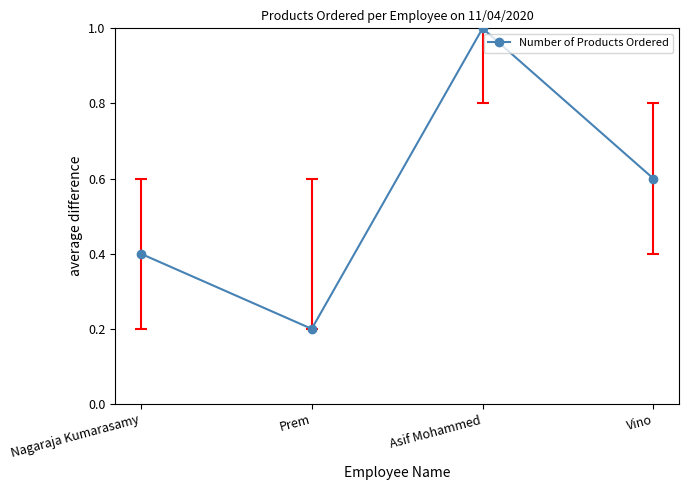

Reading left to right, list all the values displayed in this chart.

Nagaraja Kumarasamy=0.4	Prem=0.2	Asif Mohammed=1.0	Vino=0.6